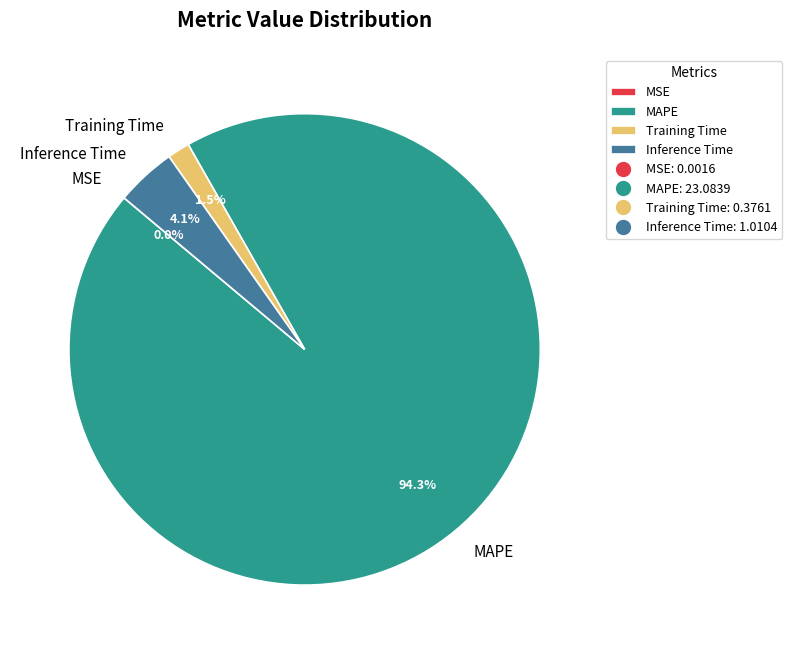

Does MAPE account for over 50% of the chart?

Yes